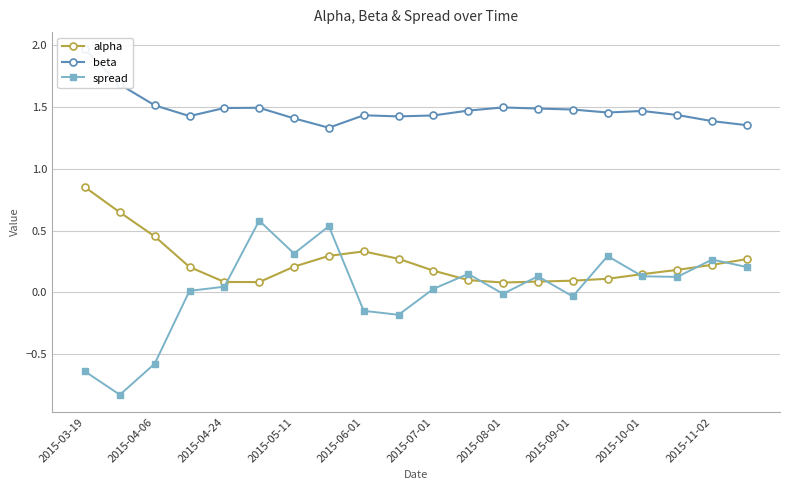

What is the lowest value of the spread series?

-0.8